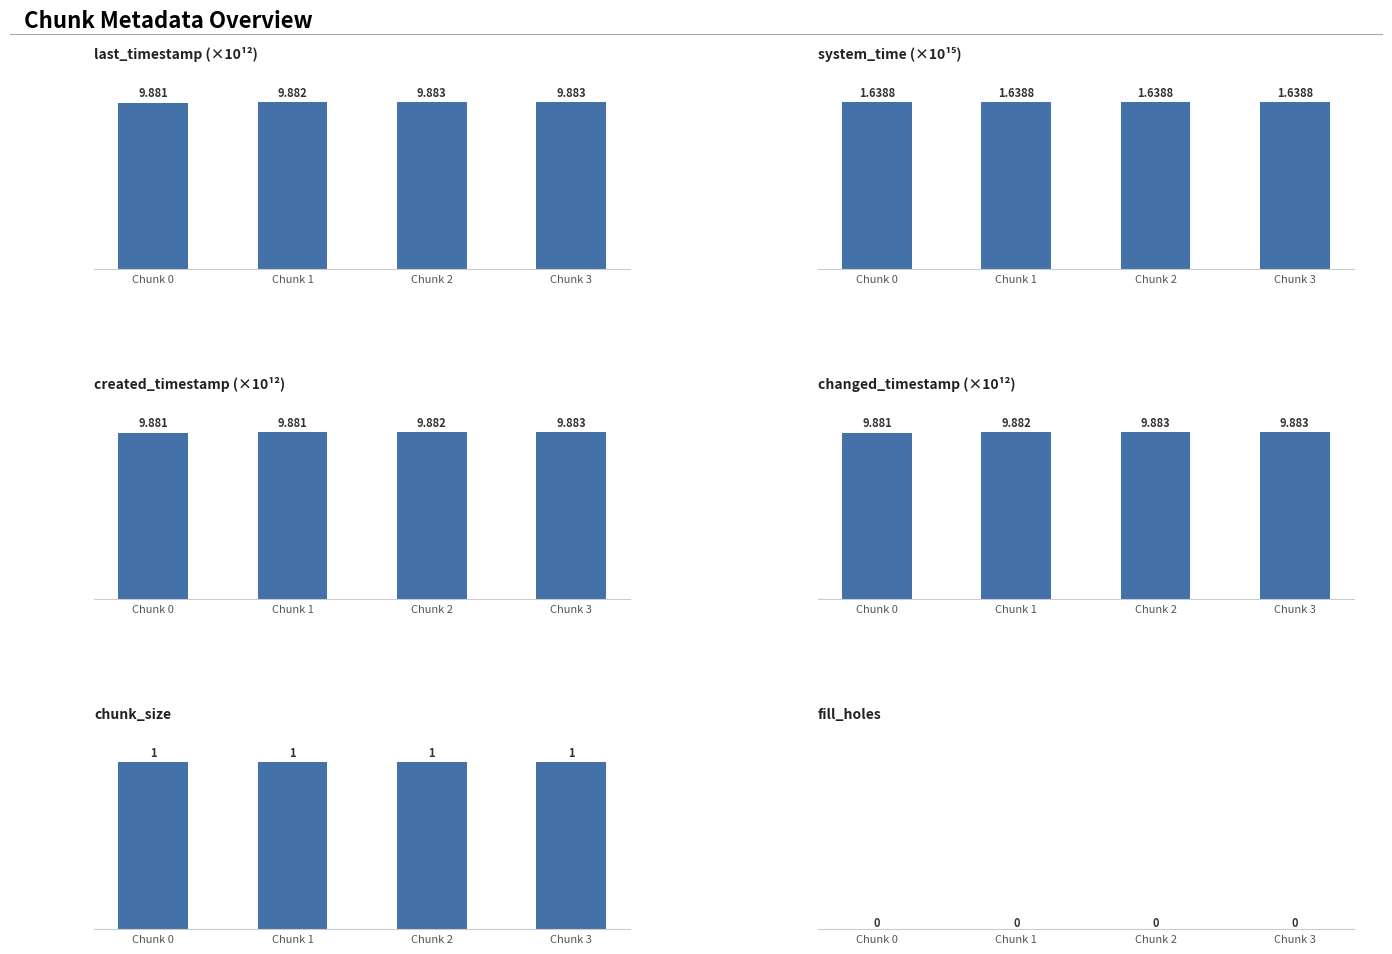

What is the value of the system_time (×10¹⁵) bar at the 4th from the left?

1.6